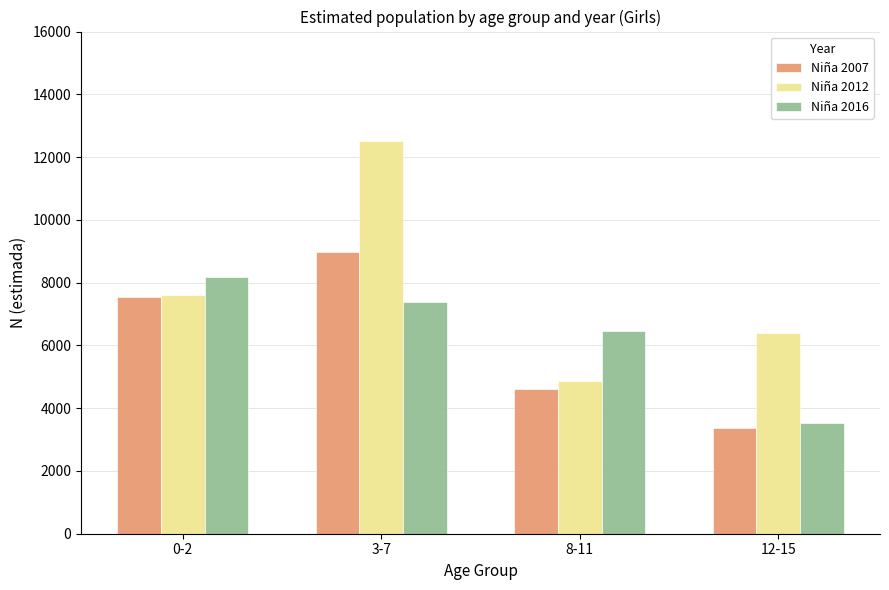

Count the number of data series in this chart.

3